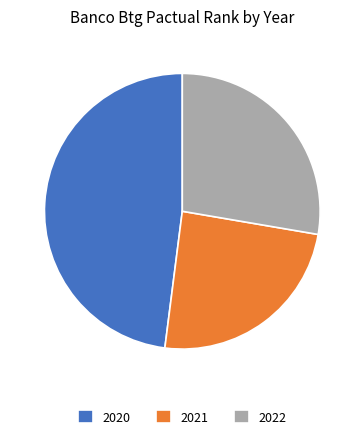

Which category has the biggest portion of the pie?

2020